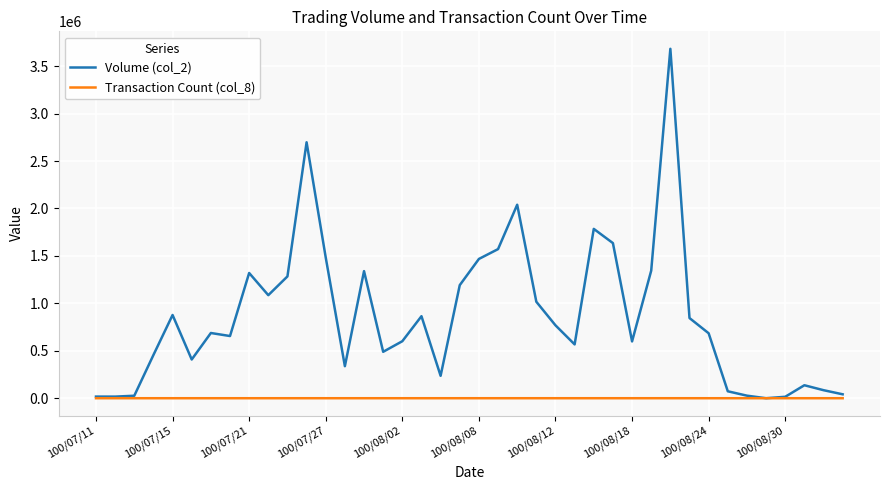

What are all the series names shown in the legend?

Volume (col_2), Transaction Count (col_8)